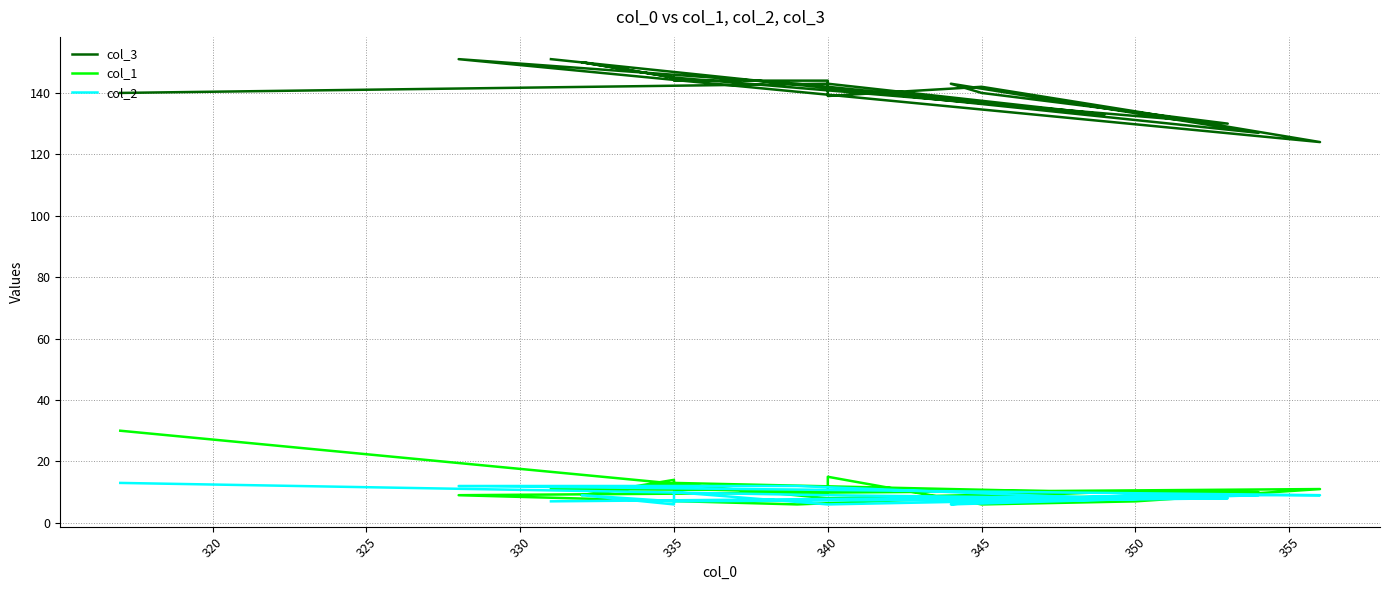

How many values in the col_3 series exceed 143?

7